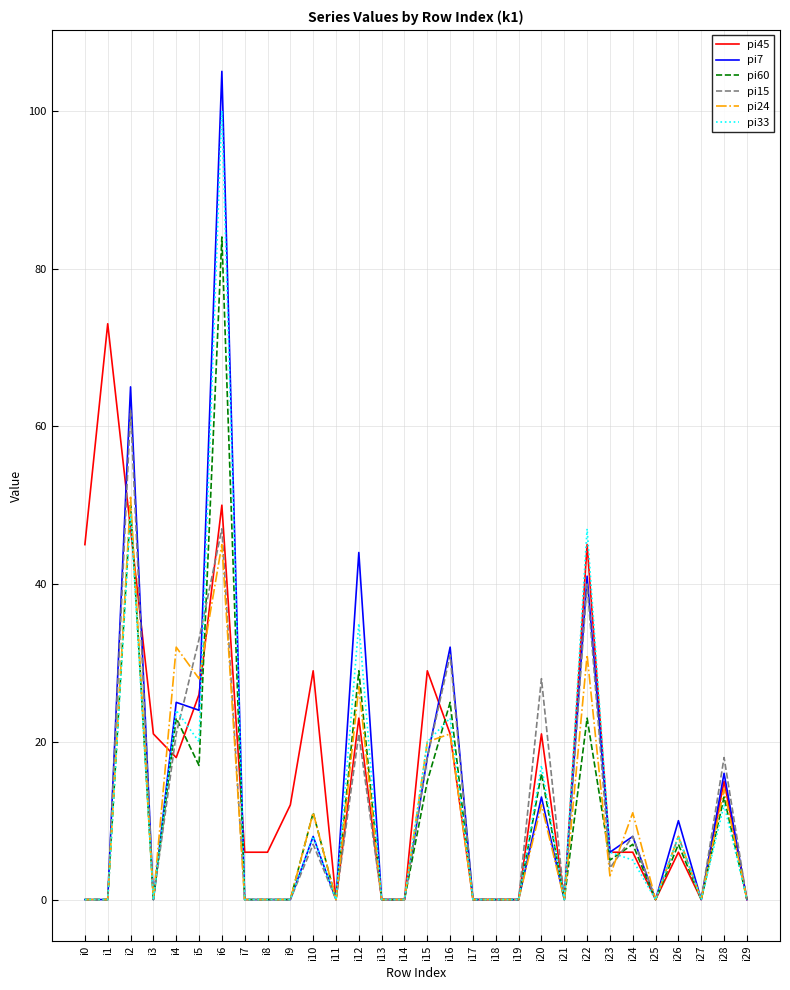

Between i17 and i28, which series saw the biggest shift?

pi15